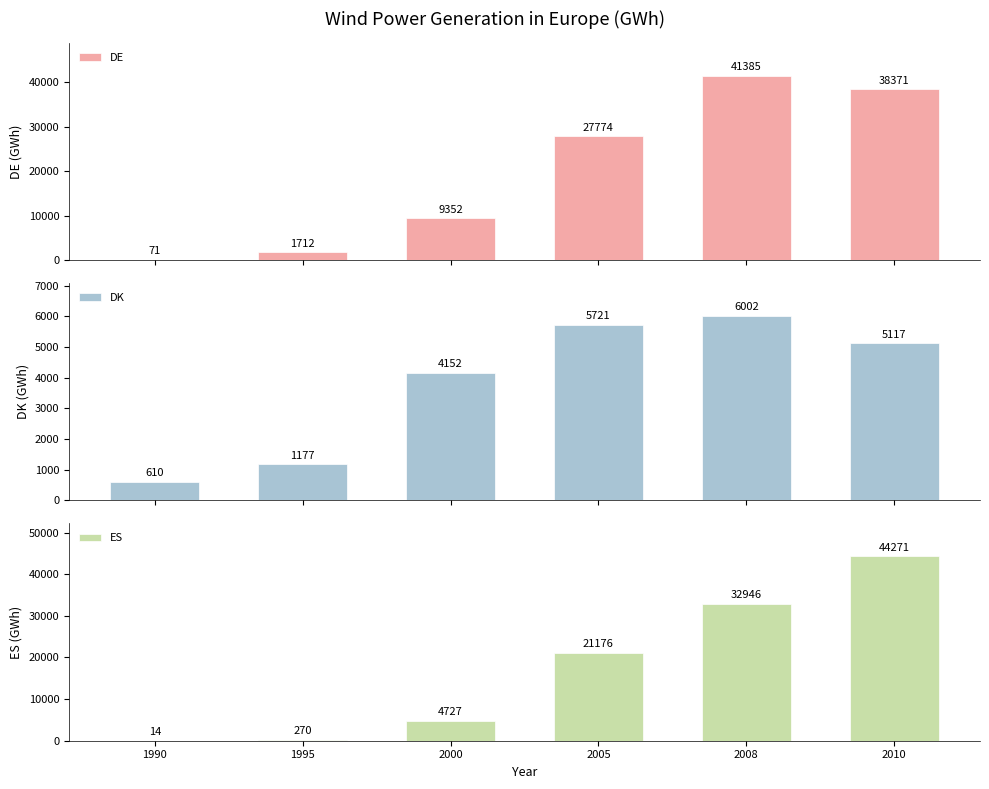

What is the average value of the ES series?

17234